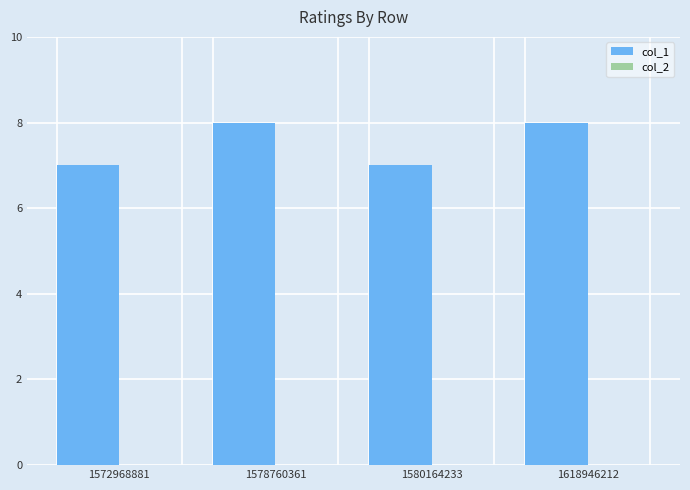

What is the smallest value displayed?

7